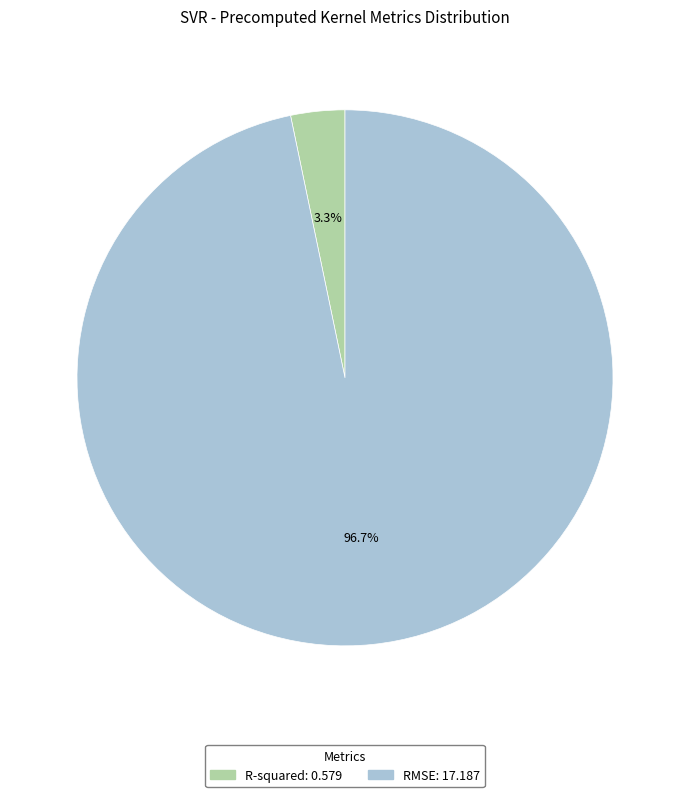

Which category has the smallest portion of the pie?

R-squared